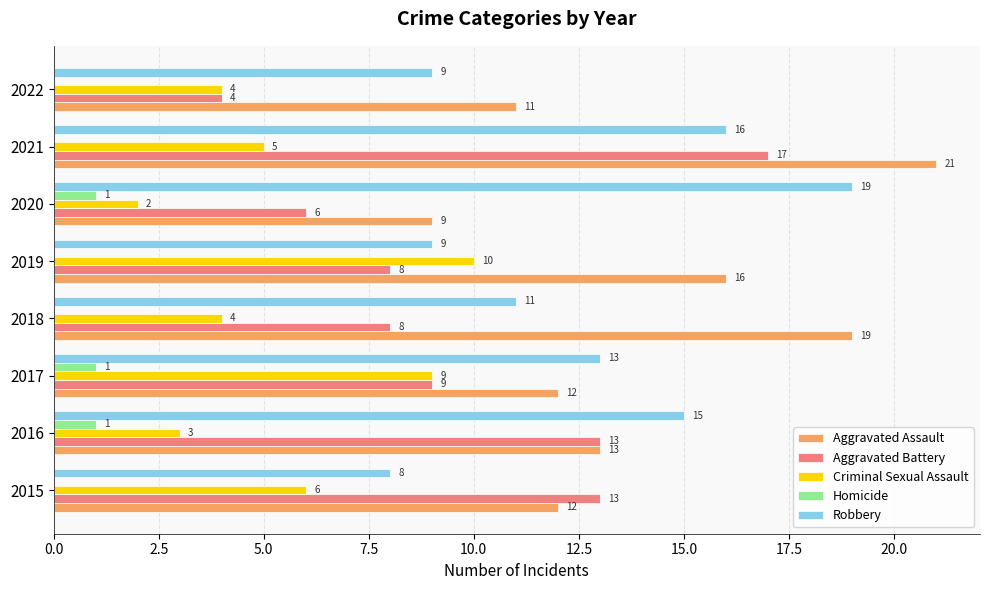

True or false: Aggravated Battery has a value of 8 at 2018.

True